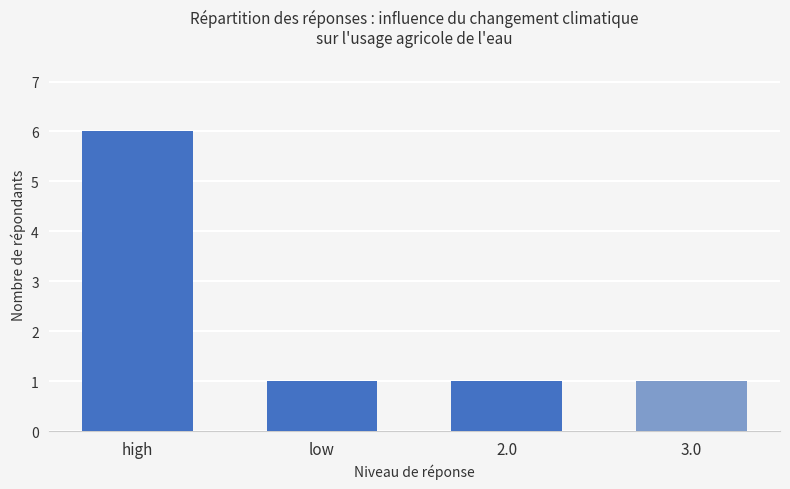

What is the difference between the maximum and minimum values?

5